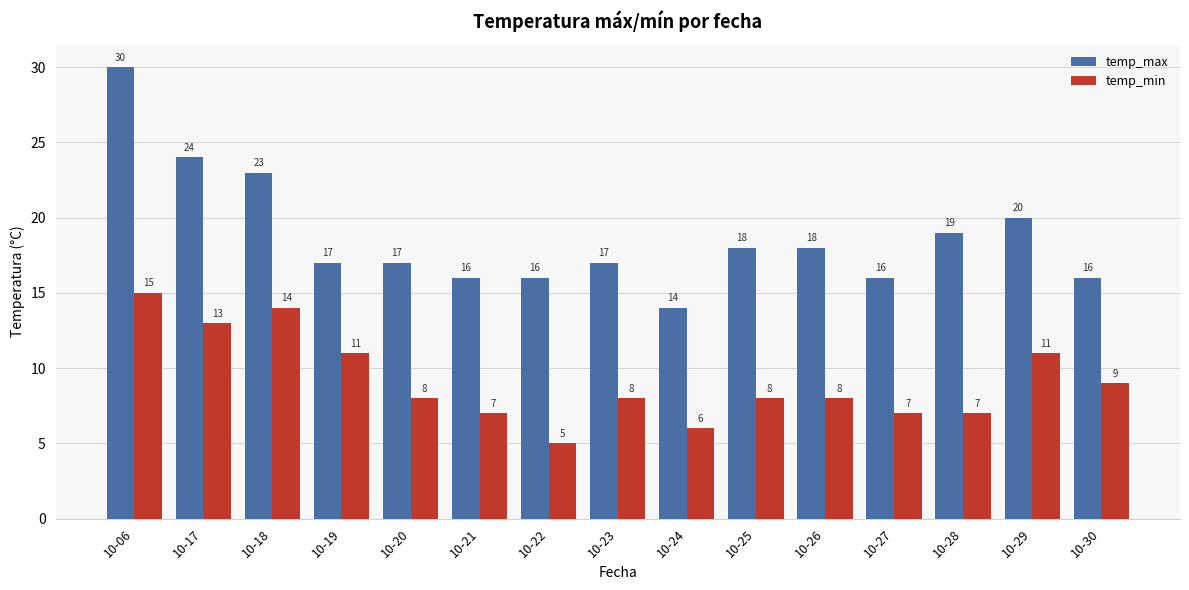

Reading right to left, what are all the values shown in this chart?

temp_max: 10-30=16	10-29=20	10-28=19	10-27=16	10-26=18	10-25=18	10-24=14	10-23=17	10-22=16	10-21=16	10-20=17	10-19=17	10-18=23	10-17=24	10-06=30
temp_min: 10-30=9	10-29=11	10-28=7	10-27=7	10-26=8	10-25=8	10-24=6	10-23=8	10-22=5	10-21=7	10-20=8	10-19=11	10-18=14	10-17=13	10-06=15